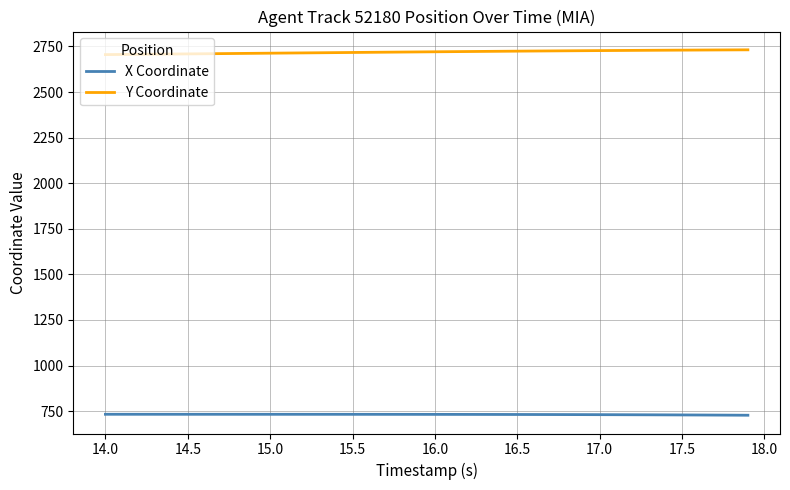

Rank the series by their average value, from highest to lowest.

Y Coordinate, X Coordinate